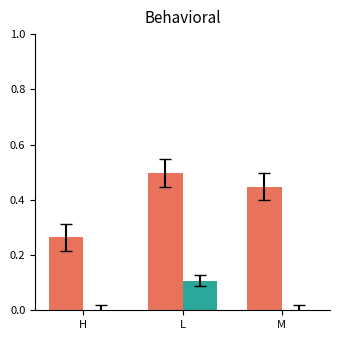

At which category is the sum across all series the highest?

L